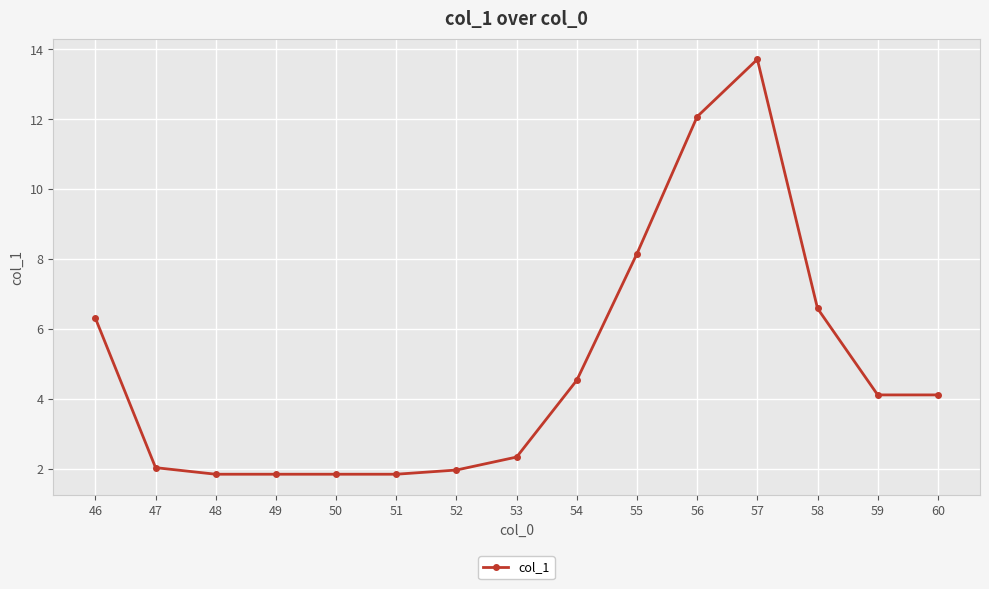

What is the difference between the values at 48 and 57?

11.9